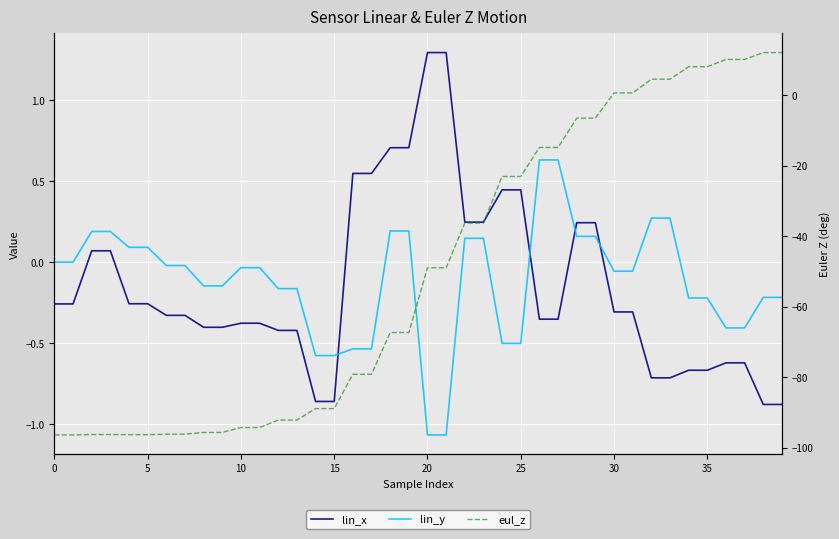

What is the difference between the maximum and second lowest values in the lin_y series?

1.7